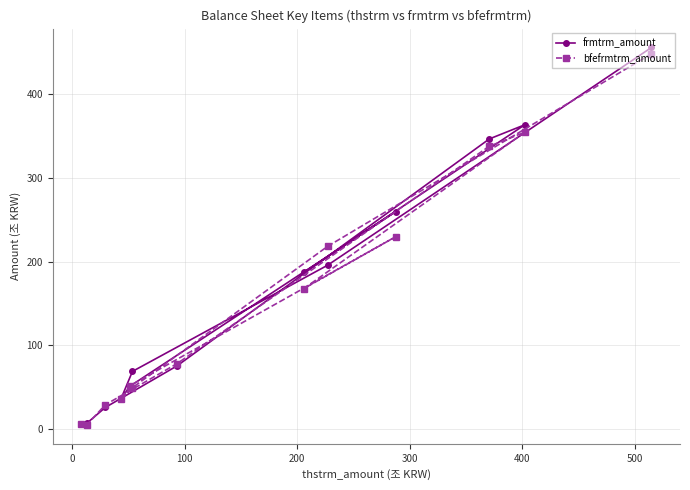

What is the value of the frmtrm_amount point at the 4th from the left?

36.6